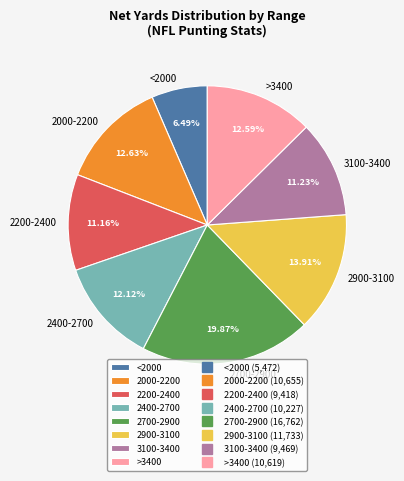

Does any single category account for the majority?

No